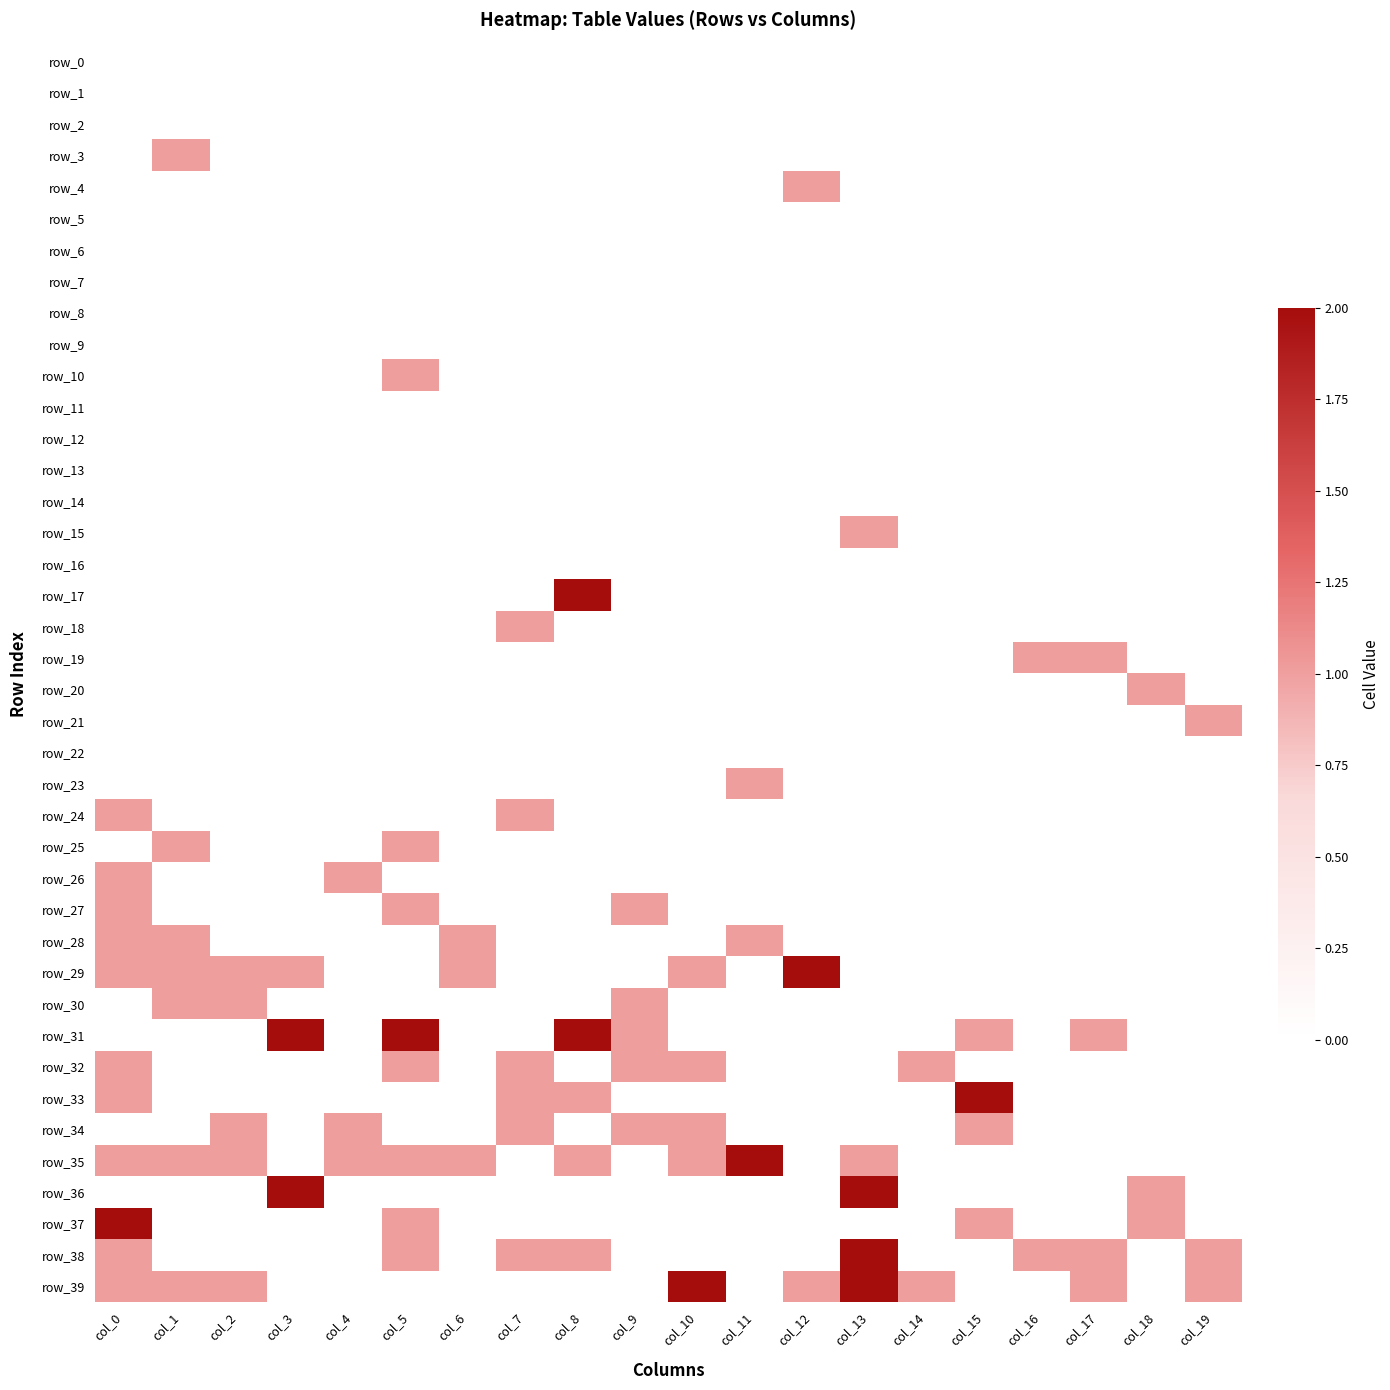

What is the sum of all row_25 values?

2